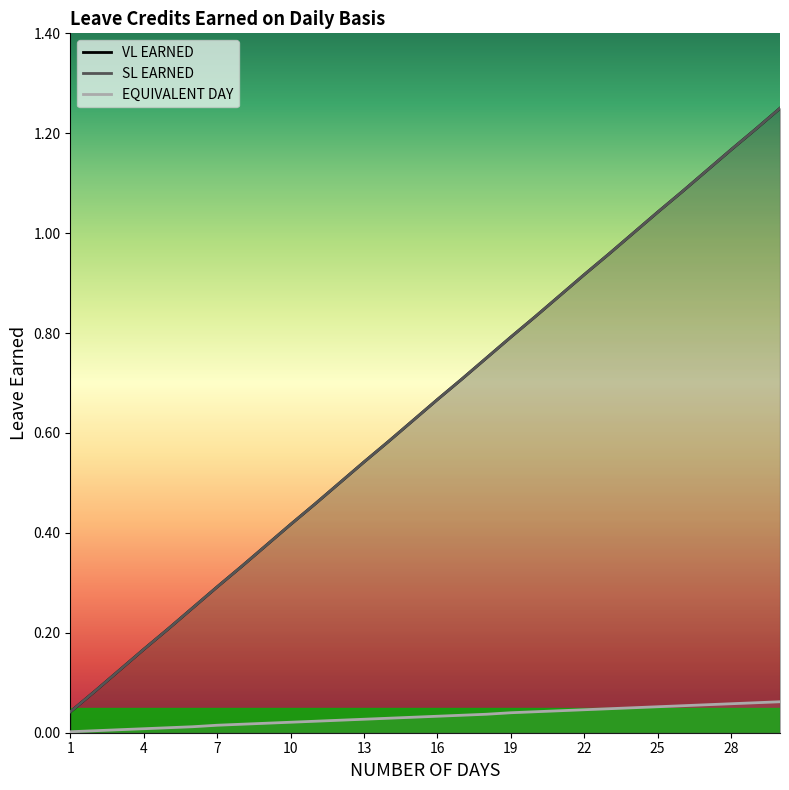

The value of SL EARNED at 15 is 0.9. True or false?

False